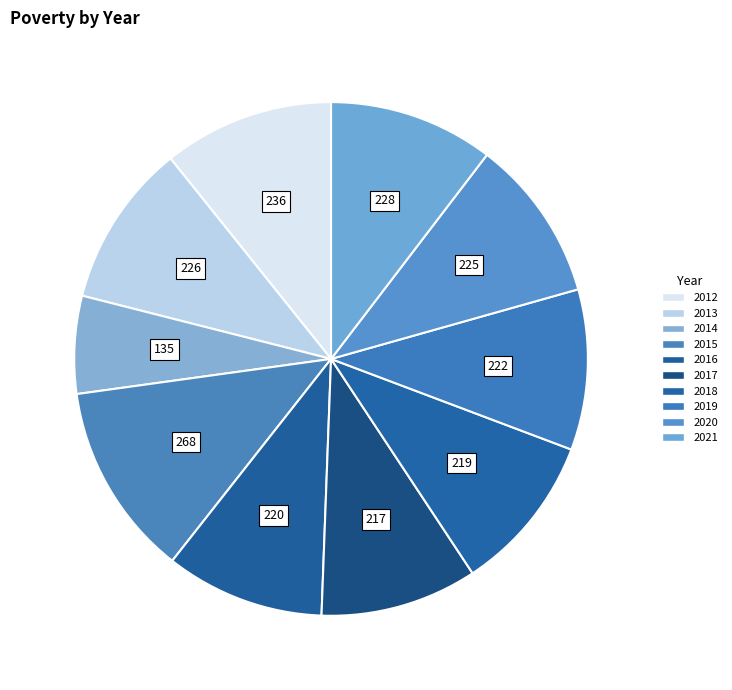

Rank the categories by value from lowest to highest.

2014, 2017, 2018, 2016, 2019, 2020, 2013, 2021, 2012, 2015